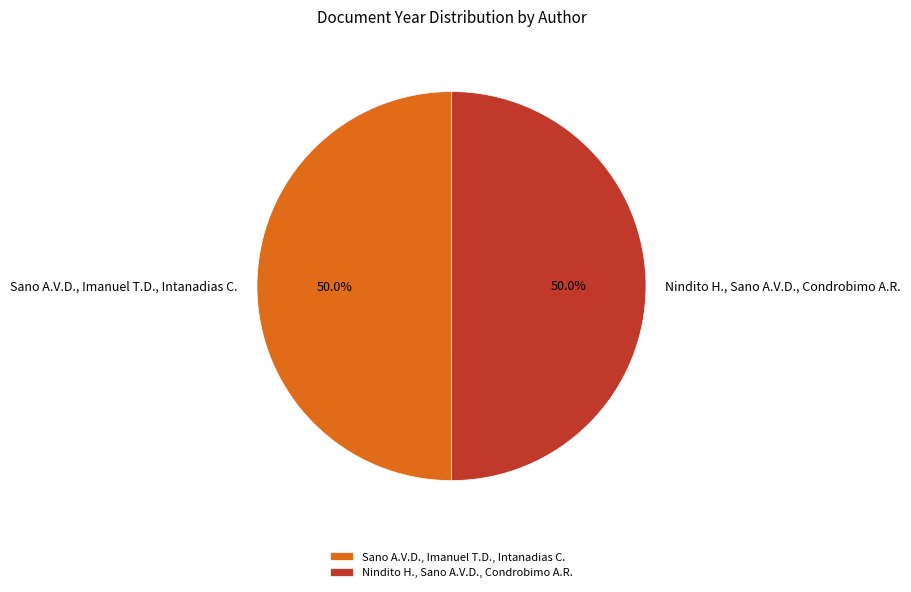

What is the ratio of the value at Nindito H., Sano A.V.D., Condrobimo A.R. to the value at Sano A.V.D., Imanuel T.D., Intanadias C.?

1.0